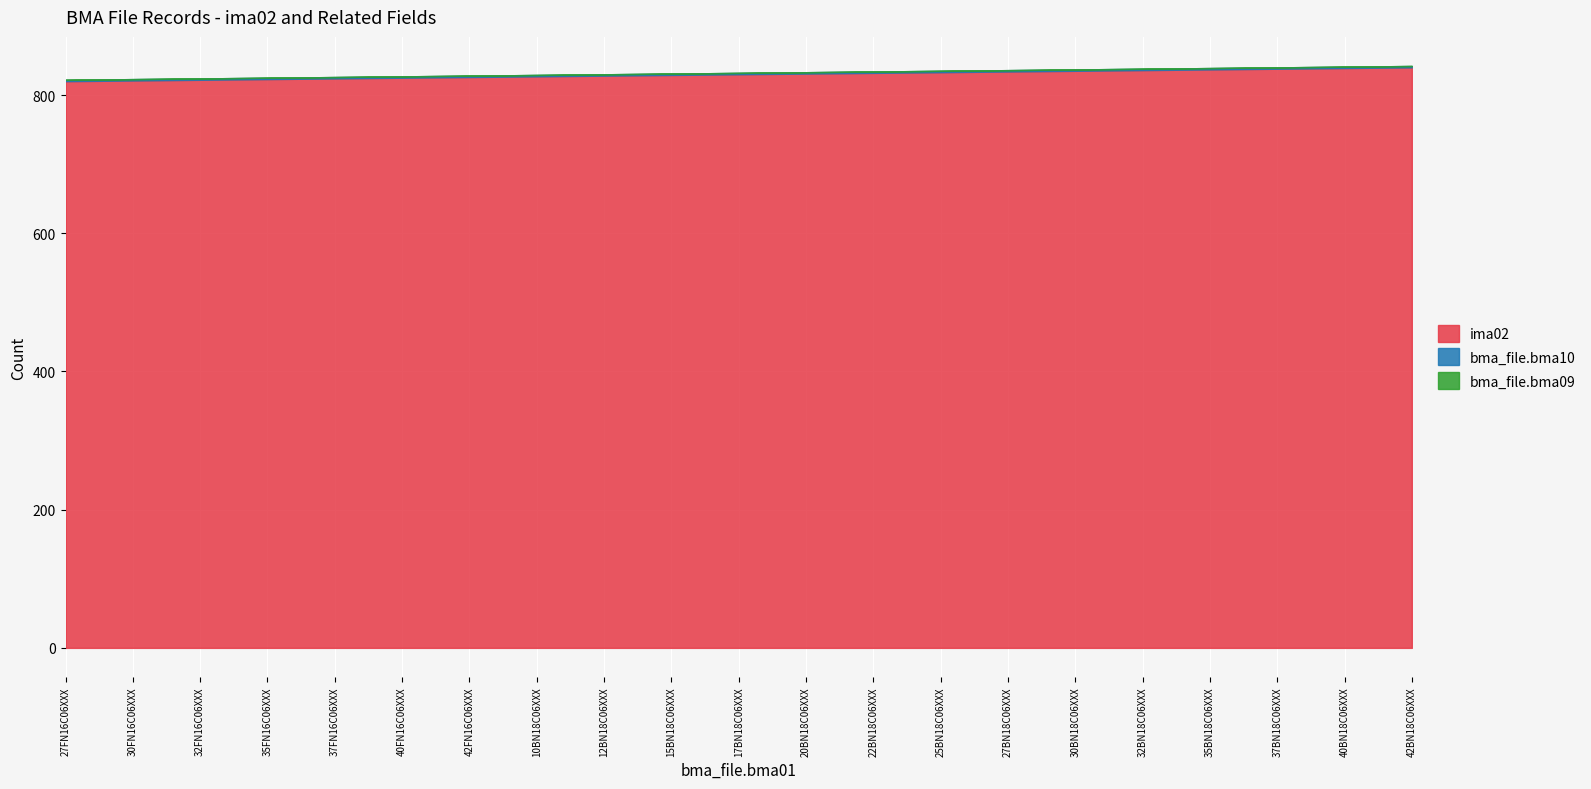

List the series in order of their peak value, highest first.

ima02, bma_file.bma10, bma_file.bma09